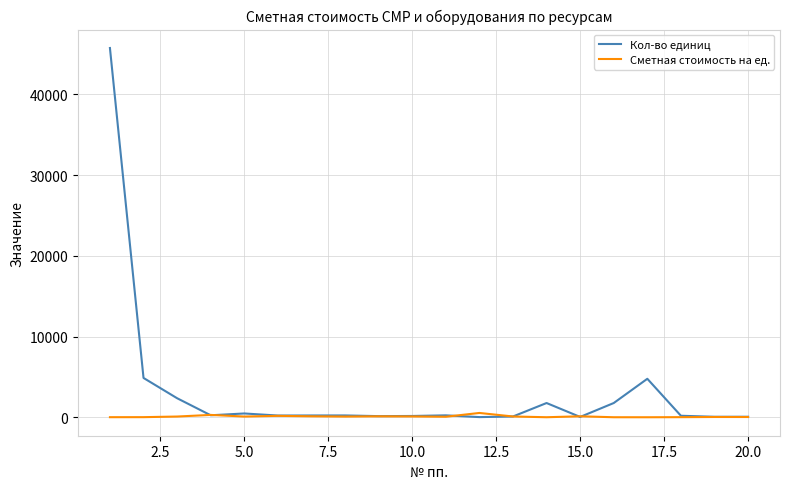

List the series in order of their peak value, lowest first.

Сметная стоимость на ед., Кол-во единиц